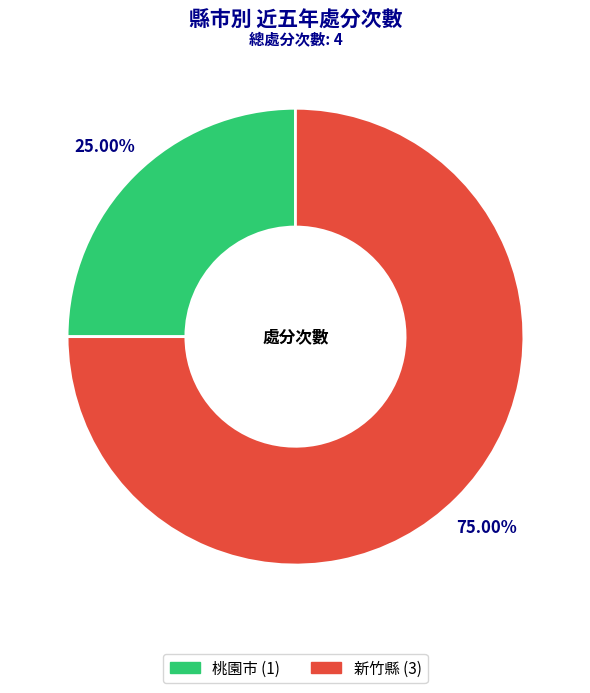

Approximately how many times larger is the value at 新竹縣 compared to 桃園市?

3.0